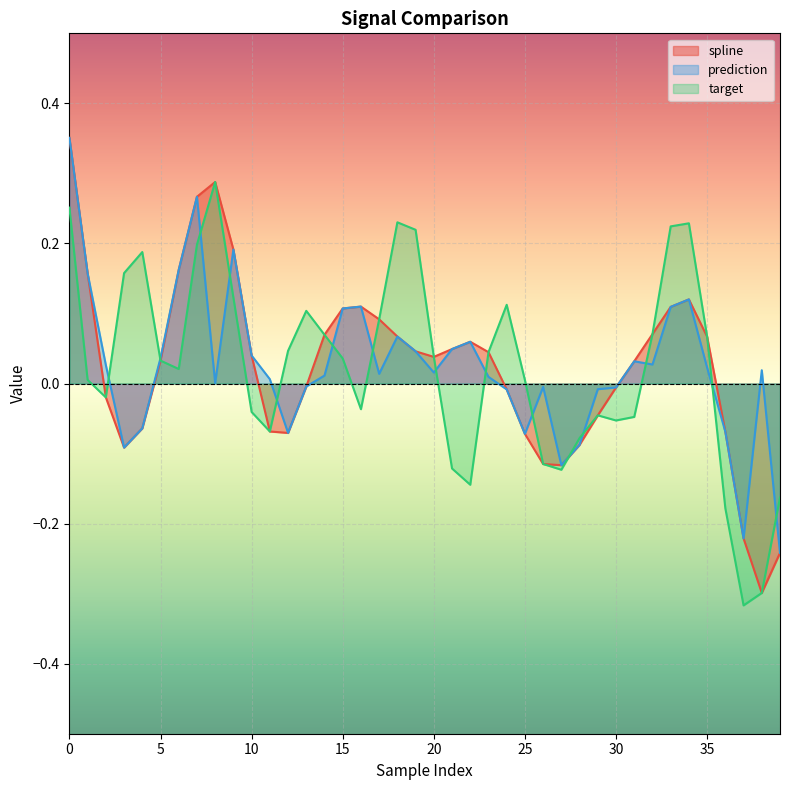

Does the chart display data point markers on the line(s)?

No